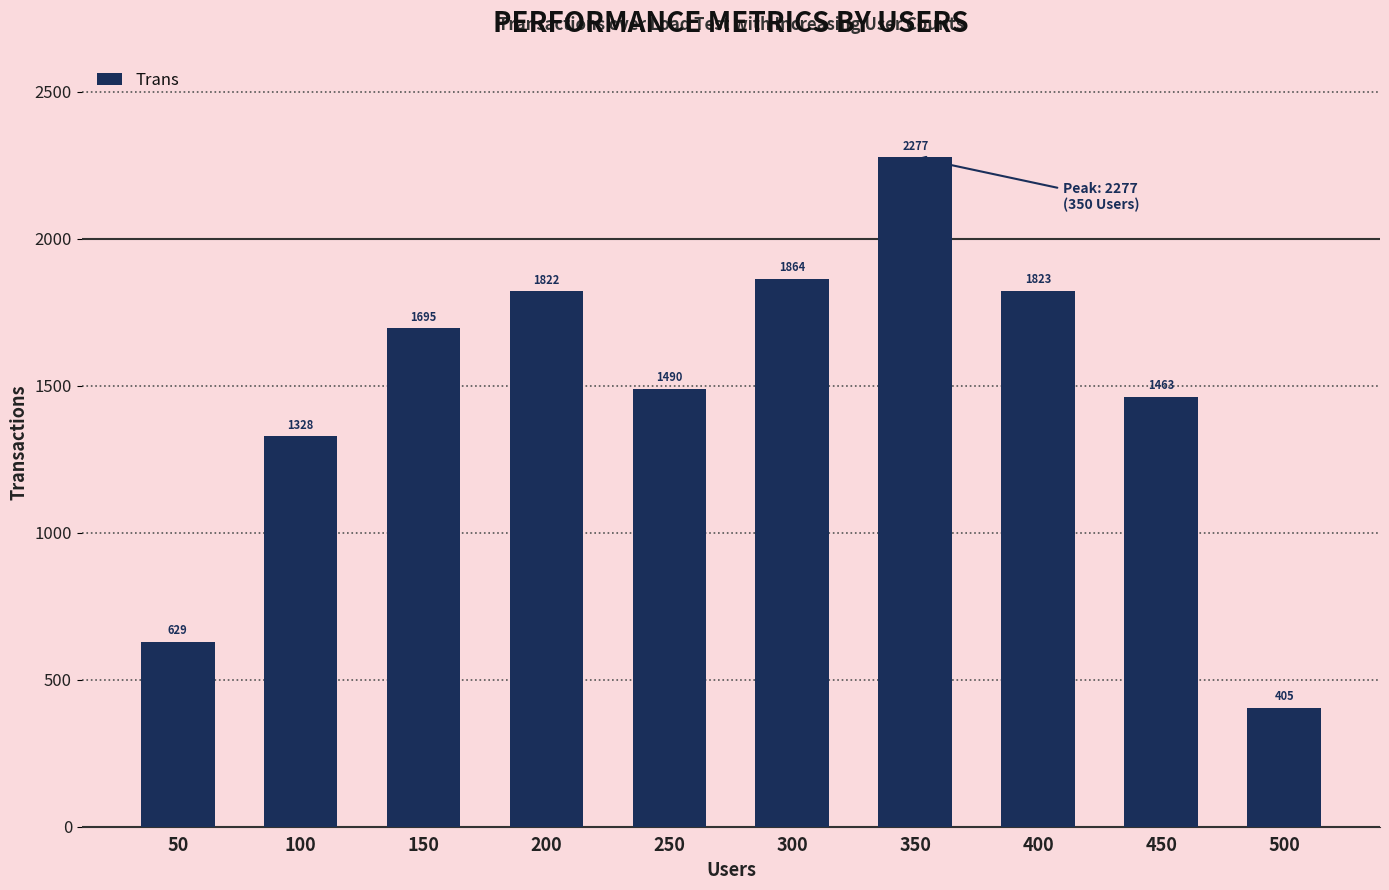

Reading left to right, extract all data points from this chart.

629	1328	1695	1822	1490	1864	2277	1823	1463	405